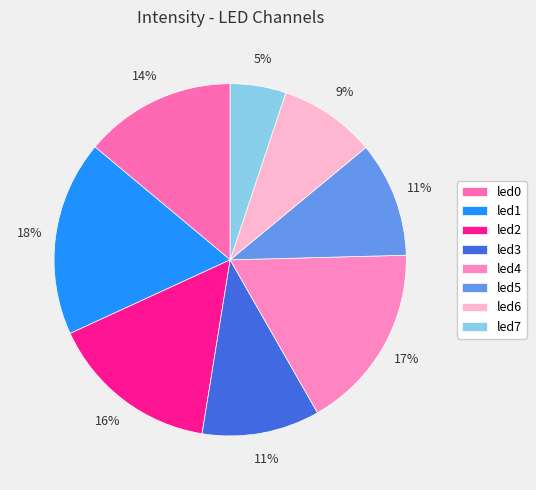

What percentage is the led0 slice, to the nearest percent?

14%